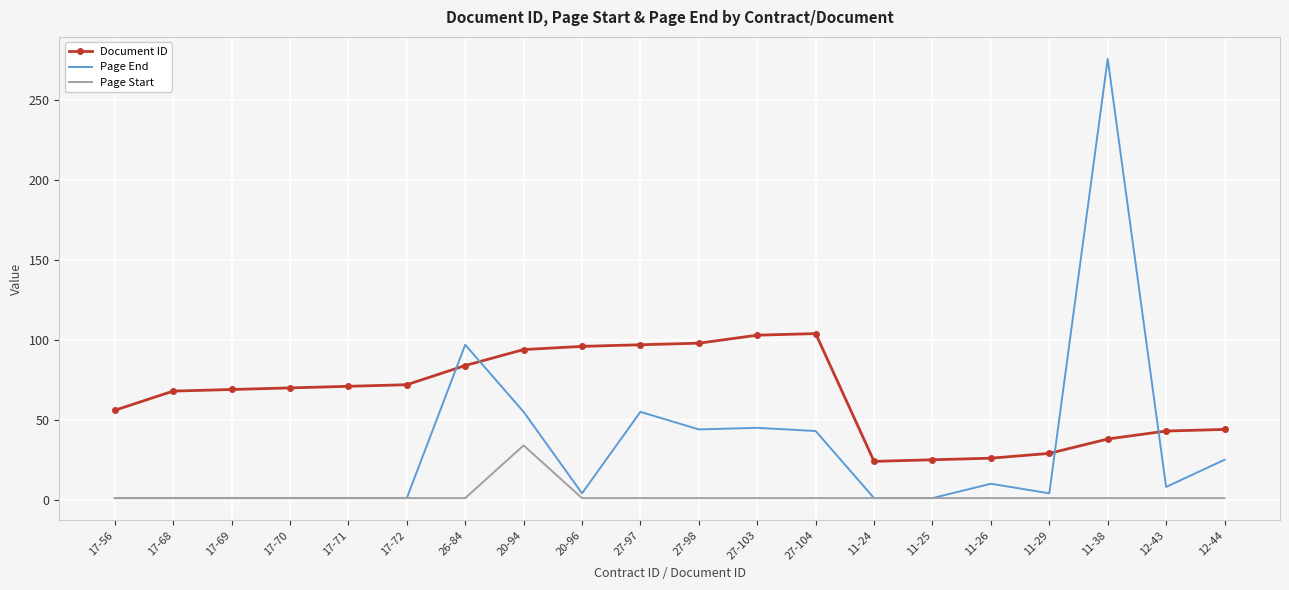

True or false: Page Start and Document ID cross at least once.

False